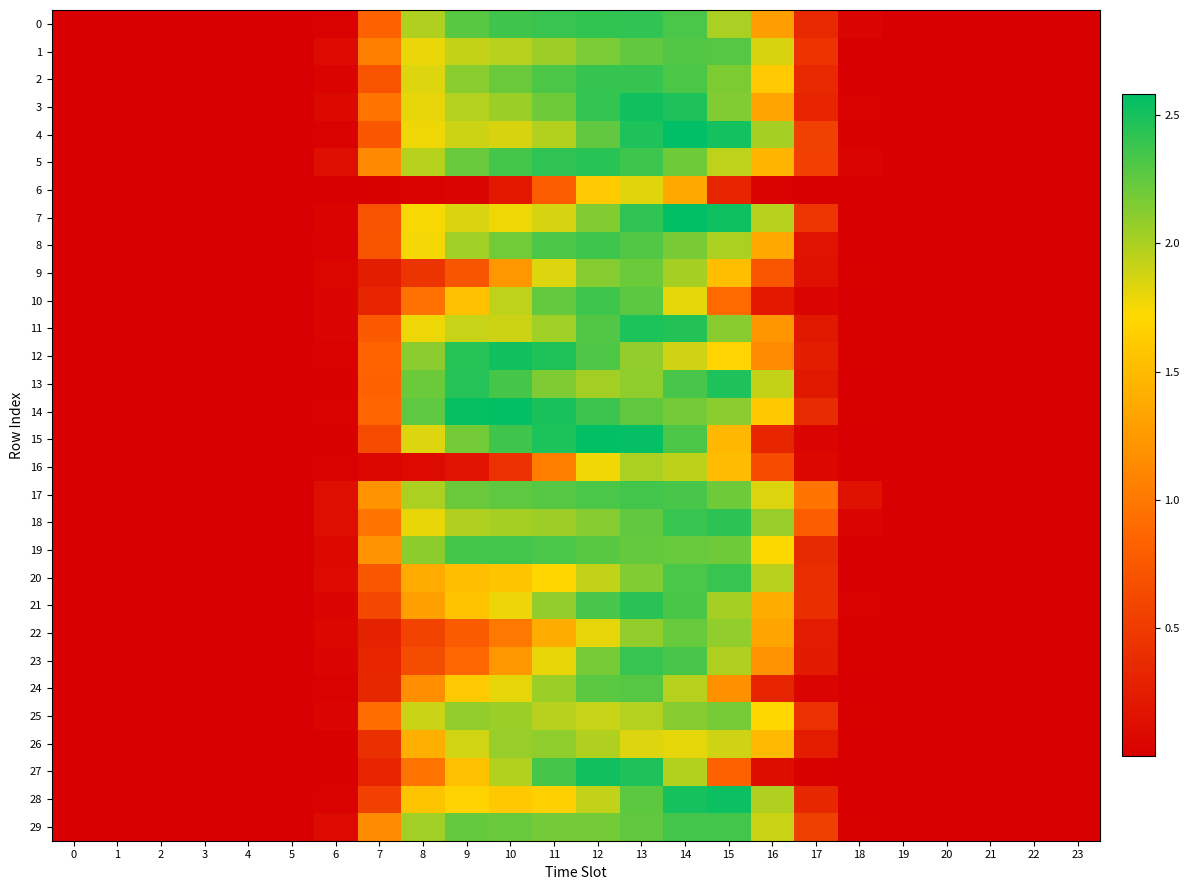

Which has a higher value, 23 or 3?

23